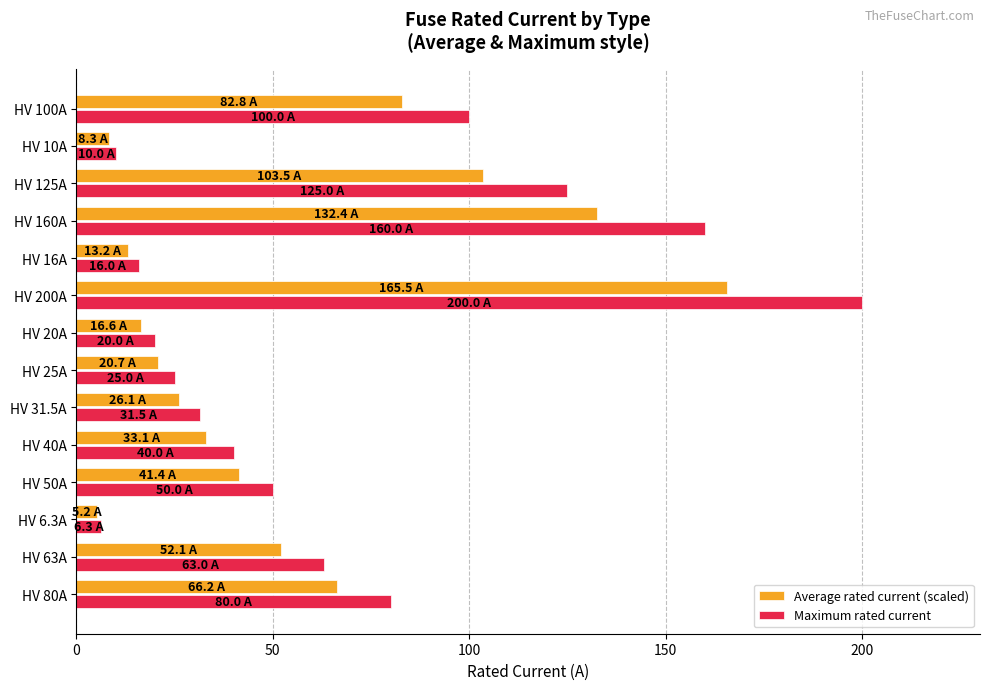

At how many categories does at least one series exceed 115?

3